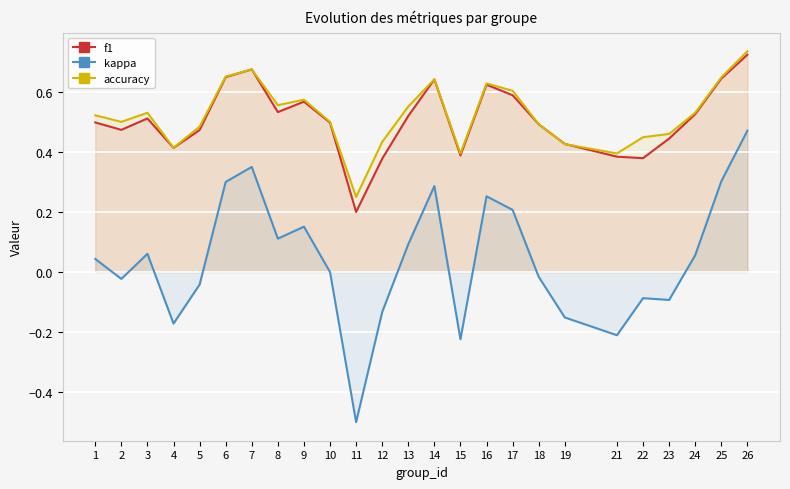

True or false: f1 and accuracy intersect in this chart.

True